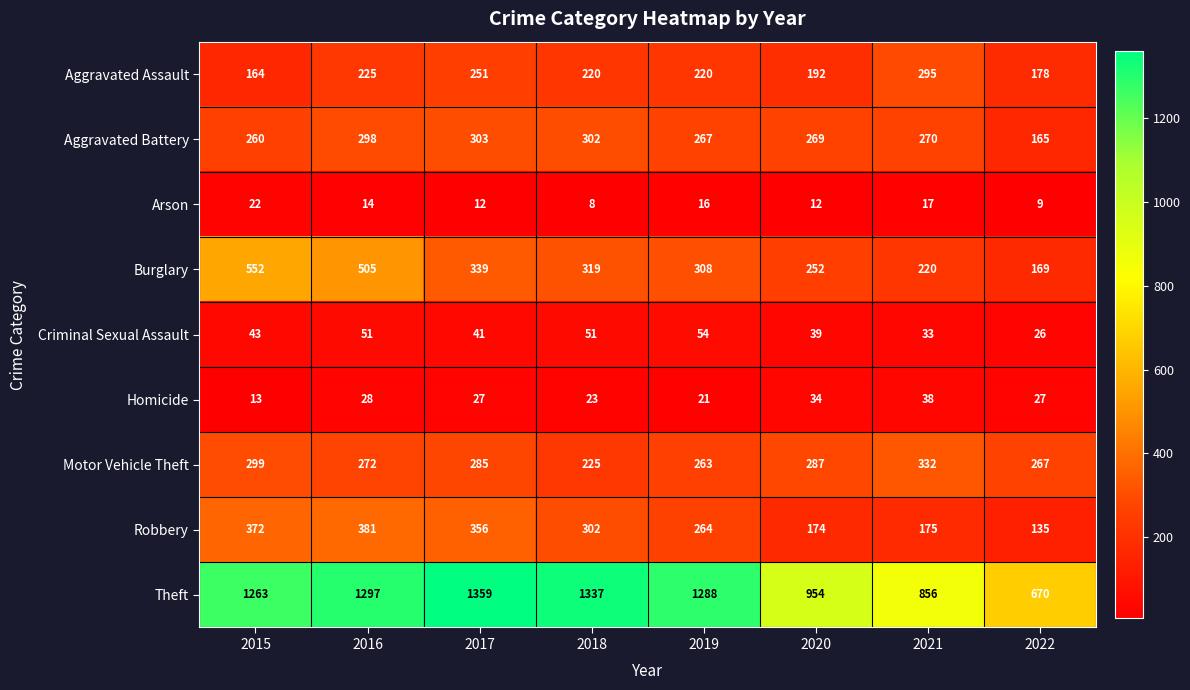

Which label corresponds to the smallest value in the chart?

2018